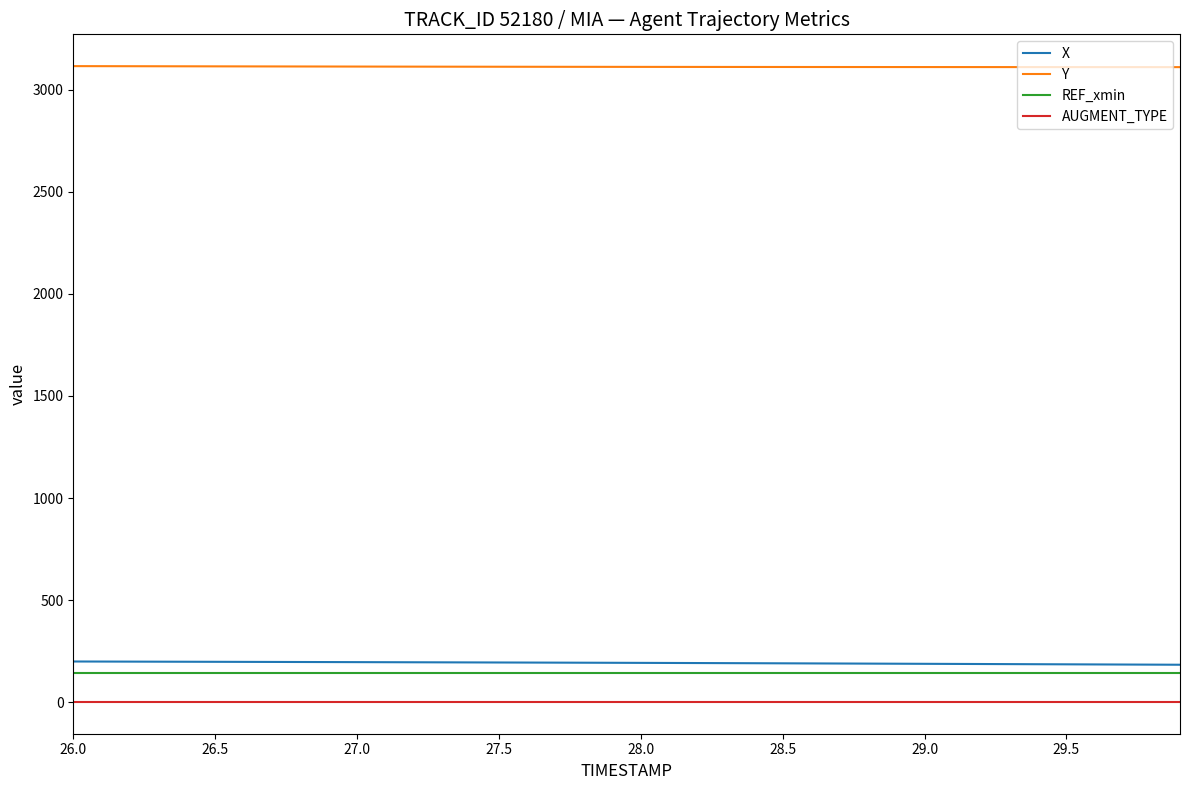

True or false: X and Y intersect in this chart.

False